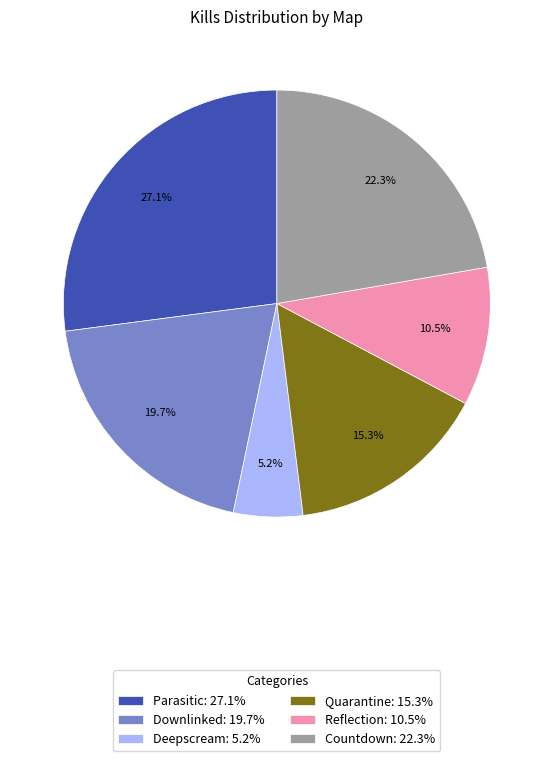

Which slice is the largest?

Parasitic